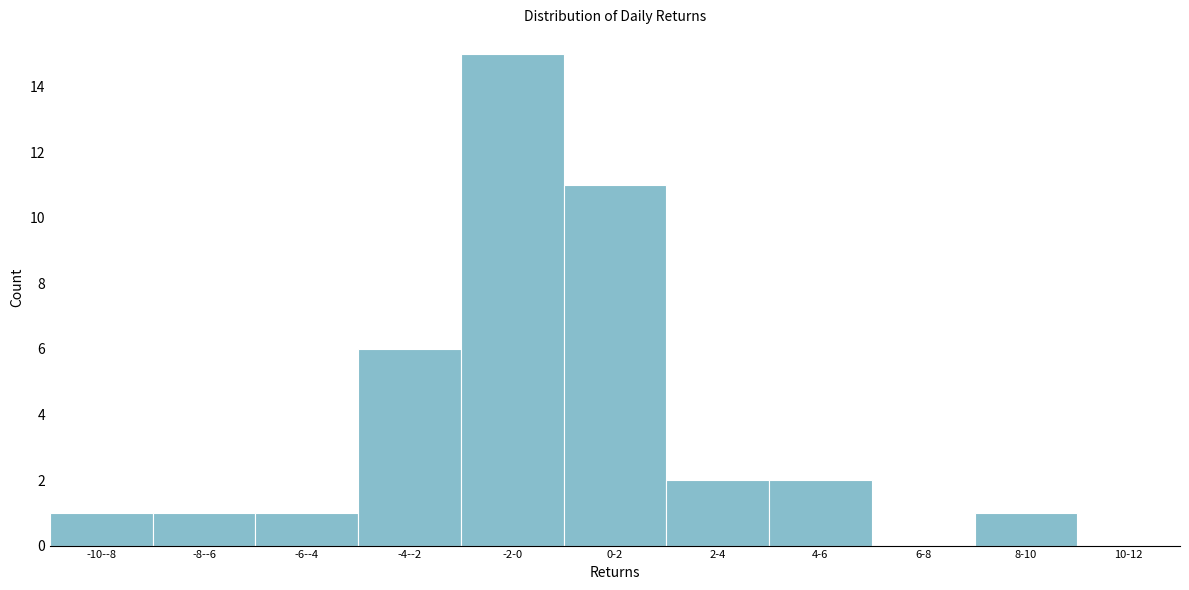

Reading right to left, what are all the values shown in this chart?

10-12=0	8-10=1	6-8=0	4-6=2	2-4=2	0-2=11	-2-0=15	-4--2=6	-6--4=1	-8--6=1	-10--8=1